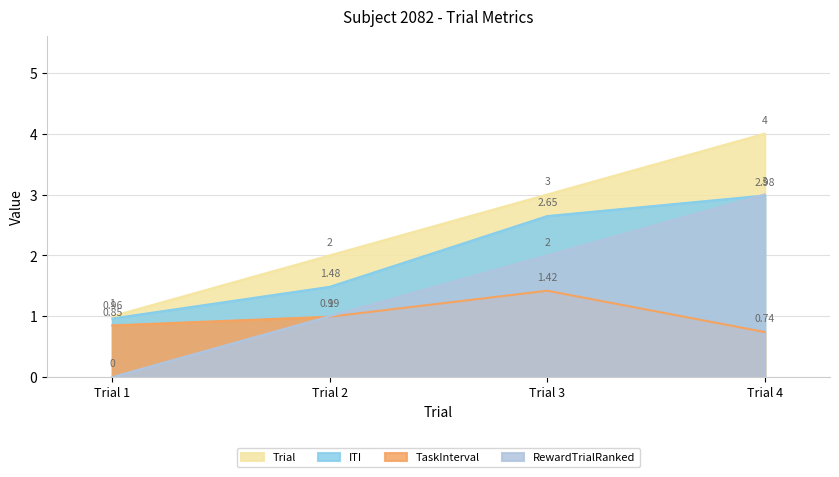

Rank the categories by RewardTrialRanked value from lowest to highest.

Trial 1, Trial 2, Trial 3, Trial 4